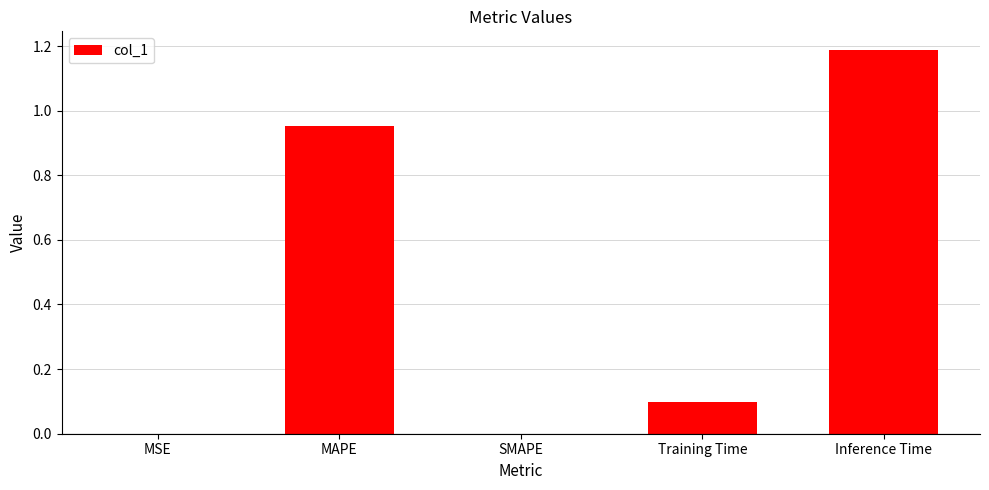

The value at Training Time is 0.1. True or false?

True